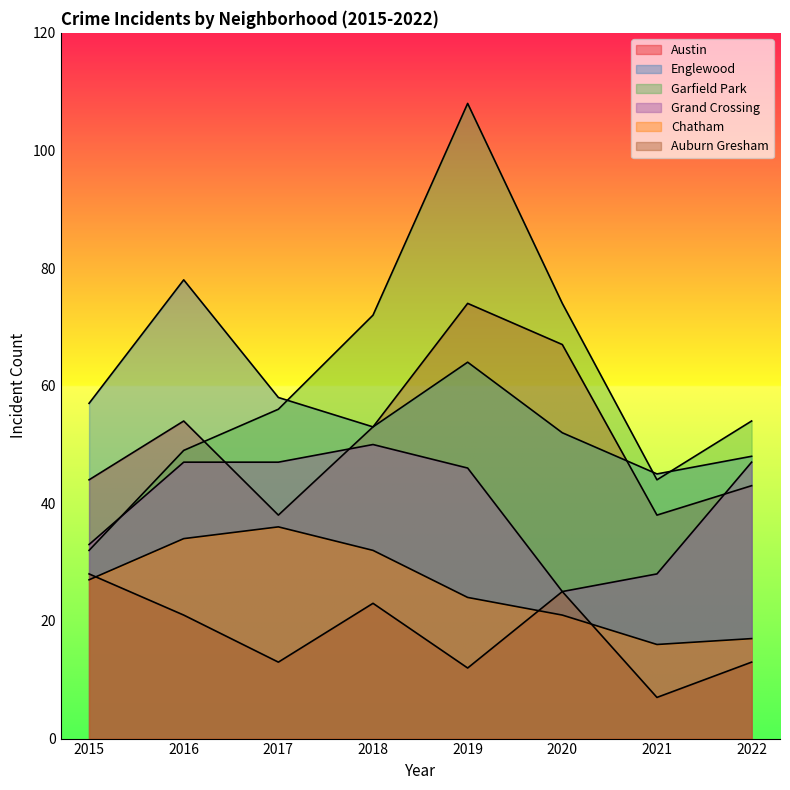

What is the value of the Garfield Park point at the 4th from the left?

72